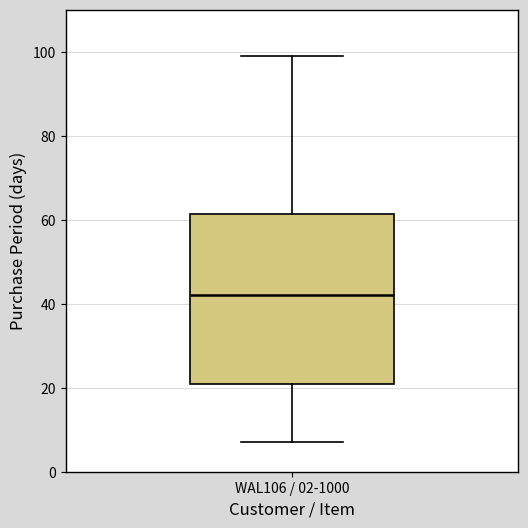

Where does the median line of the box for WAL106 / 02-1000 sit on the y-axis? The values are not printed on the chart, so give them approximately, as read against the axis.

42